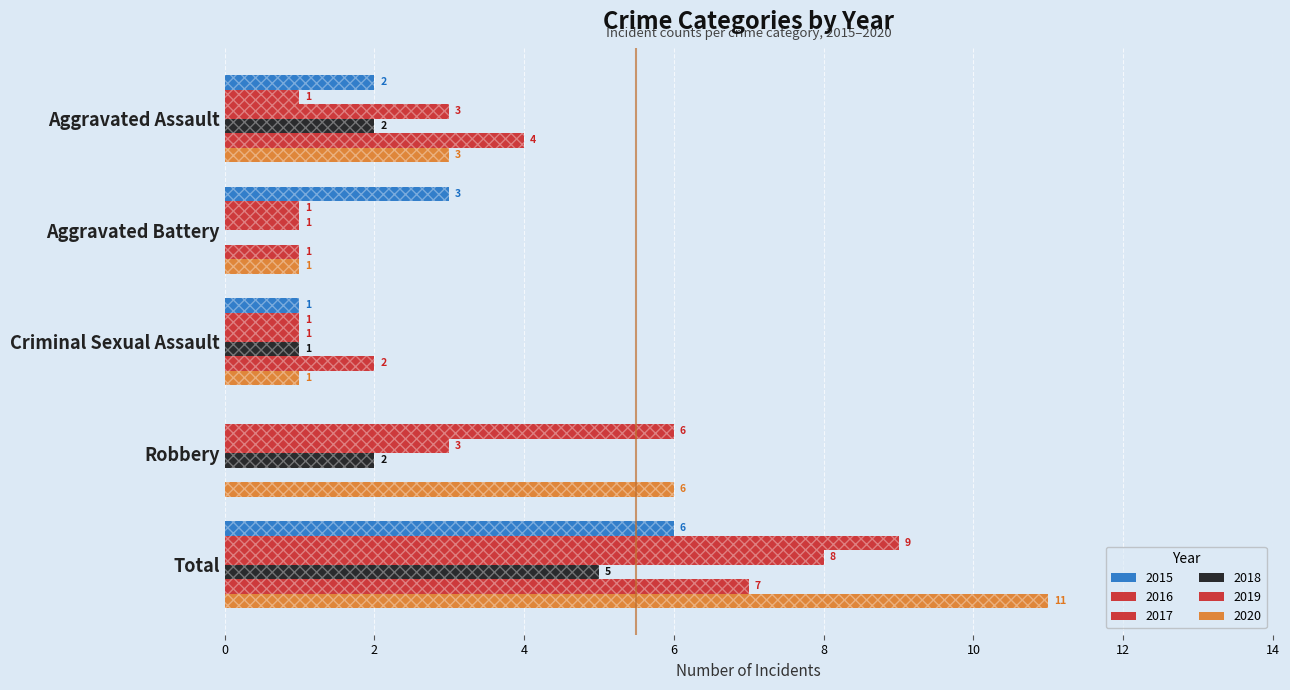

Rank the series by their maximum value, from highest to lowest.

2020, 2016, 2017, 2019, 2015, 2018